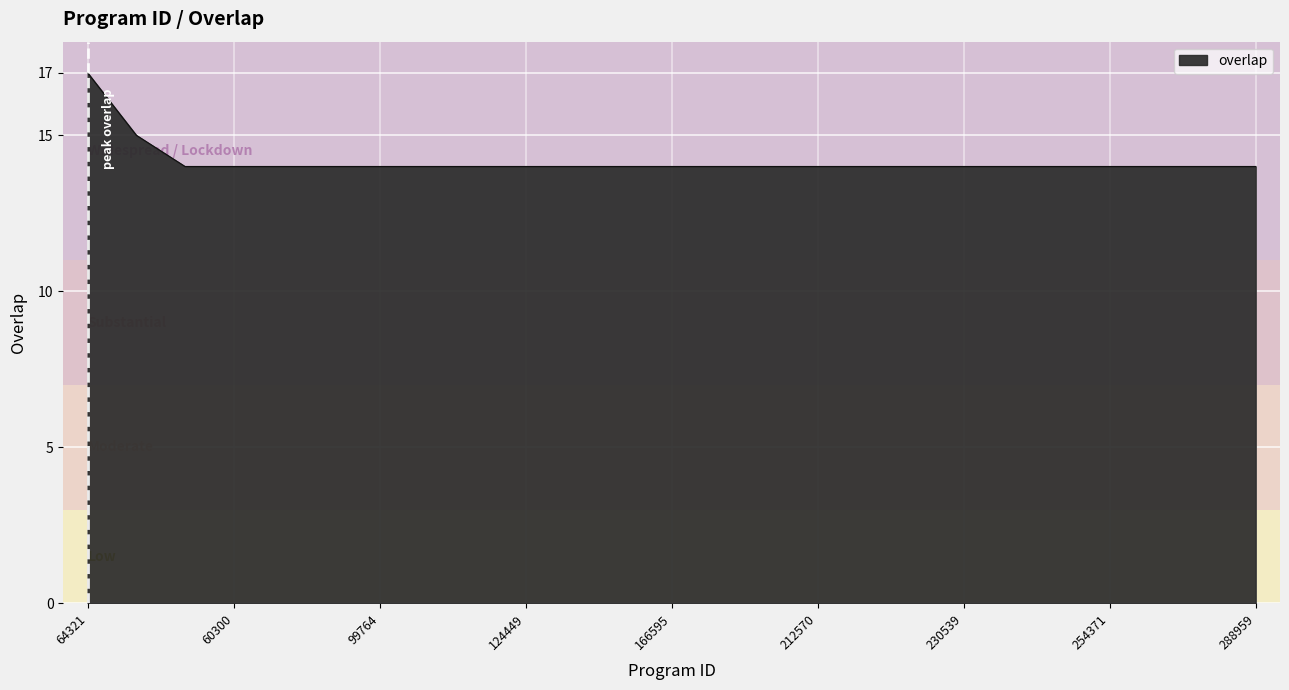

What is the difference between the maximum and minimum values?

3